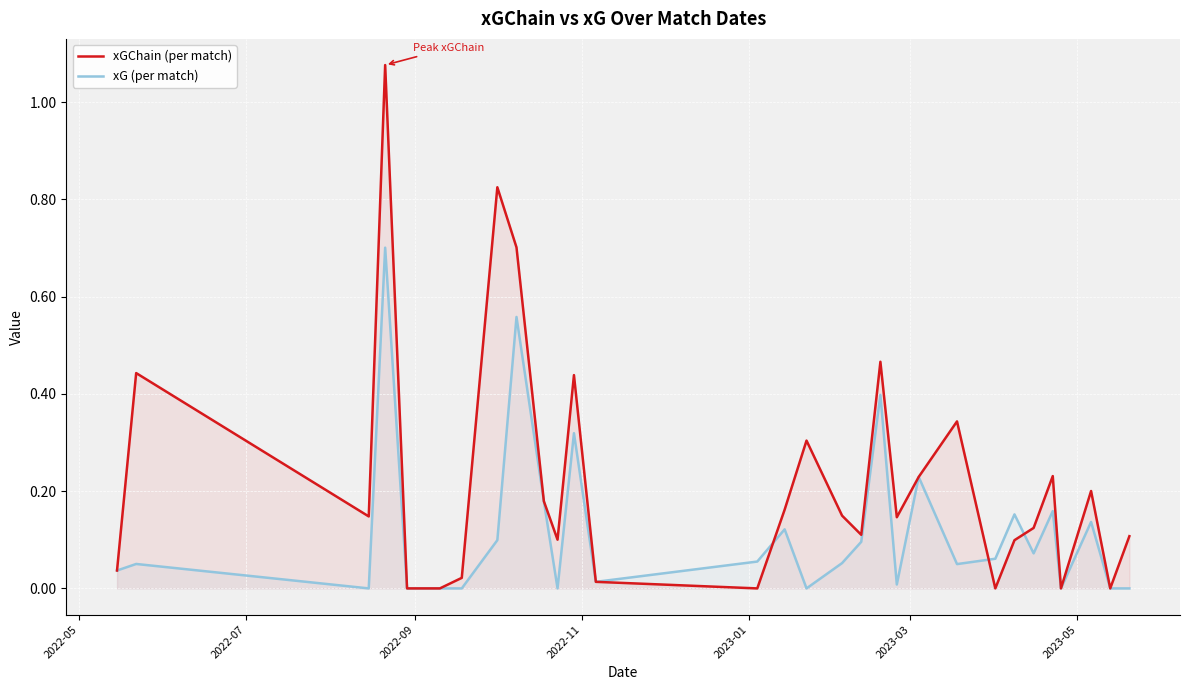

Which series has the largest total across all categories?

xGChain (per match)